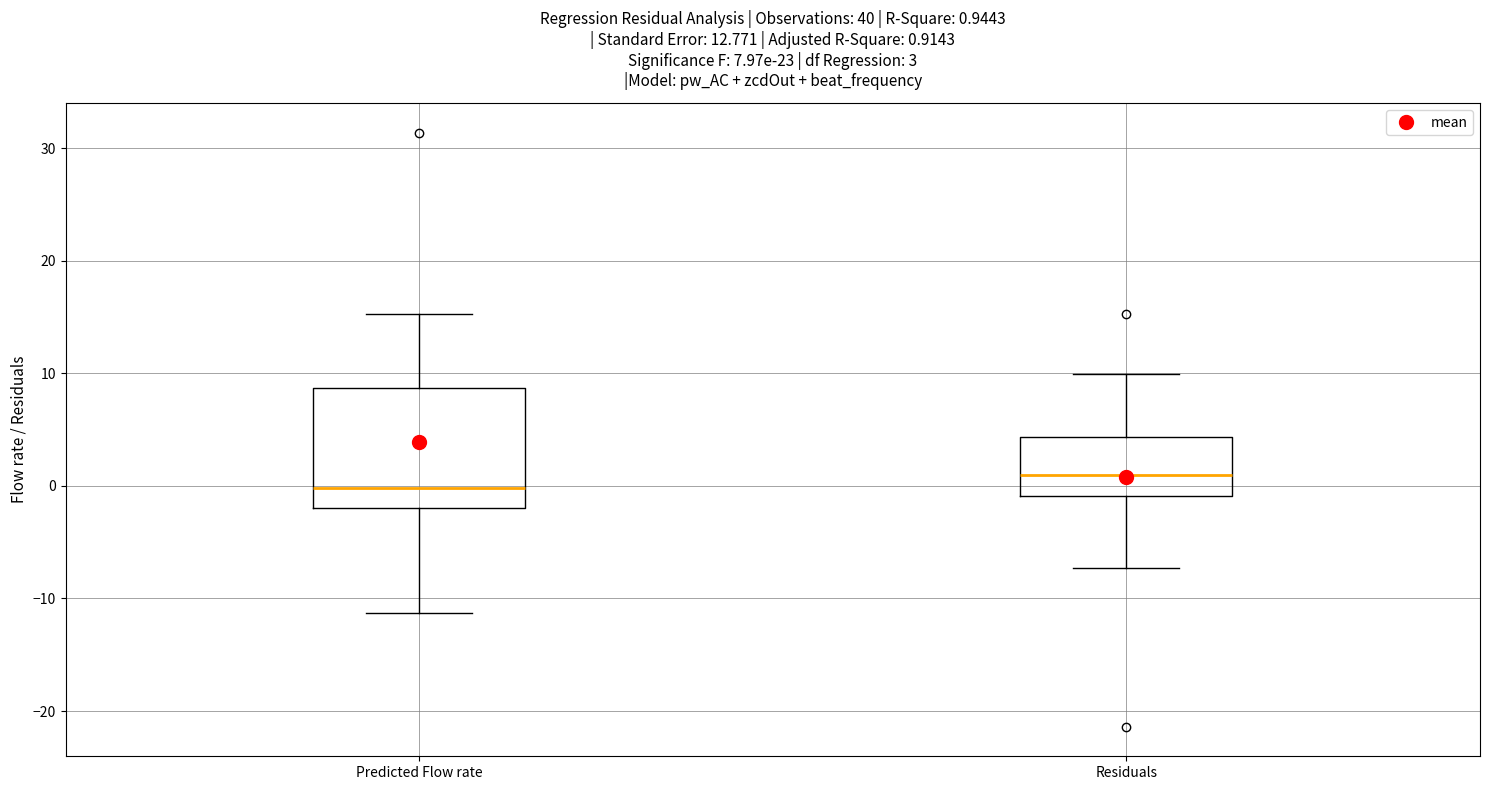

Comparing the boxes themselves (not the whiskers), which one is the tallest?

Predicted Flow rate